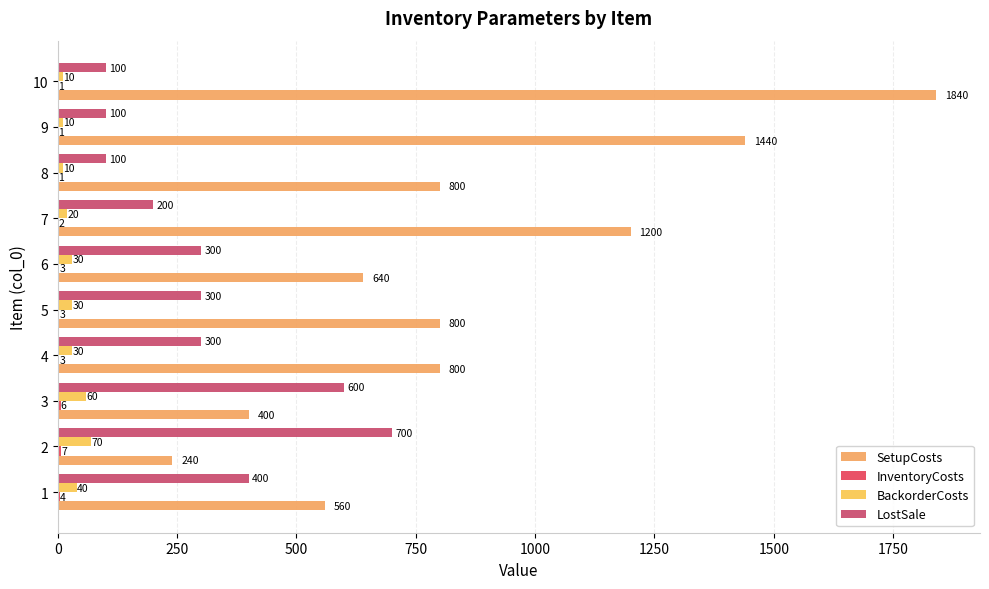

Reading right to left, extract all data points from this chart.

SetupCosts: 1840	1440	800	1200	640	800	800	400	240	560
InventoryCosts: 1	1	1	2	3	3	3	6	7	4
BackorderCosts: 10	10	10	20	30	30	30	60	70	40
LostSale: 100	100	100	200	300	300	300	600	700	400